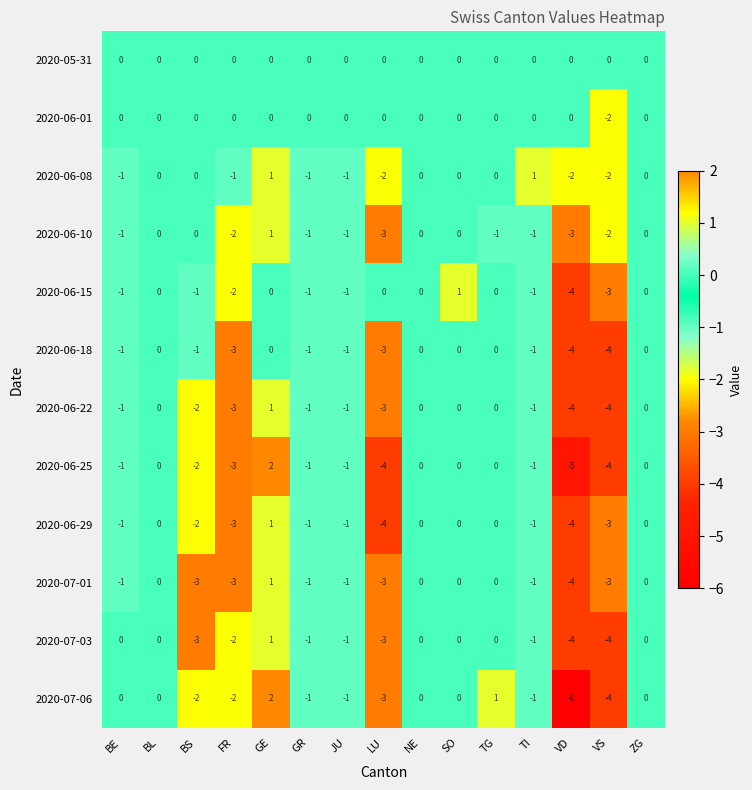

What is the smallest value displayed?

-6